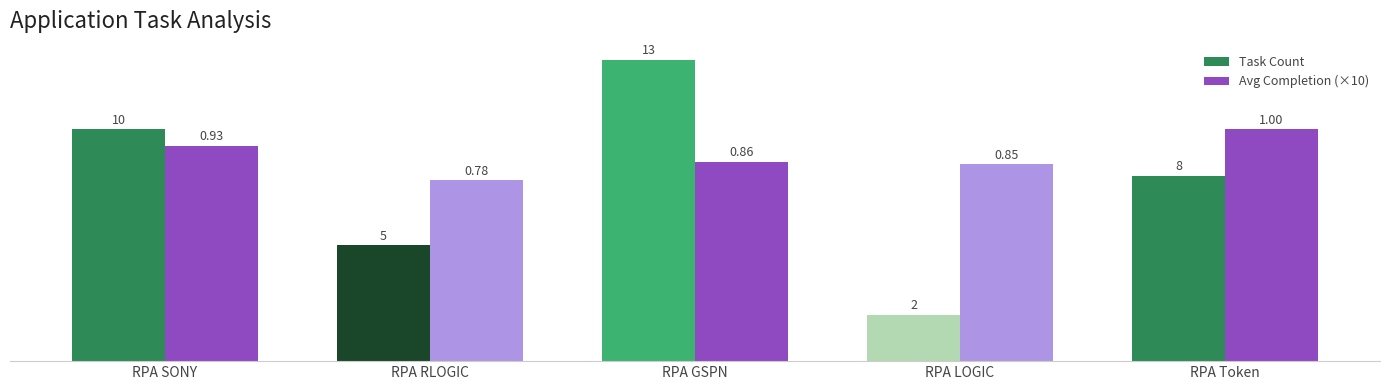

Between RPA LOGIC and RPA Token, which series saw the biggest shift?

Task Count